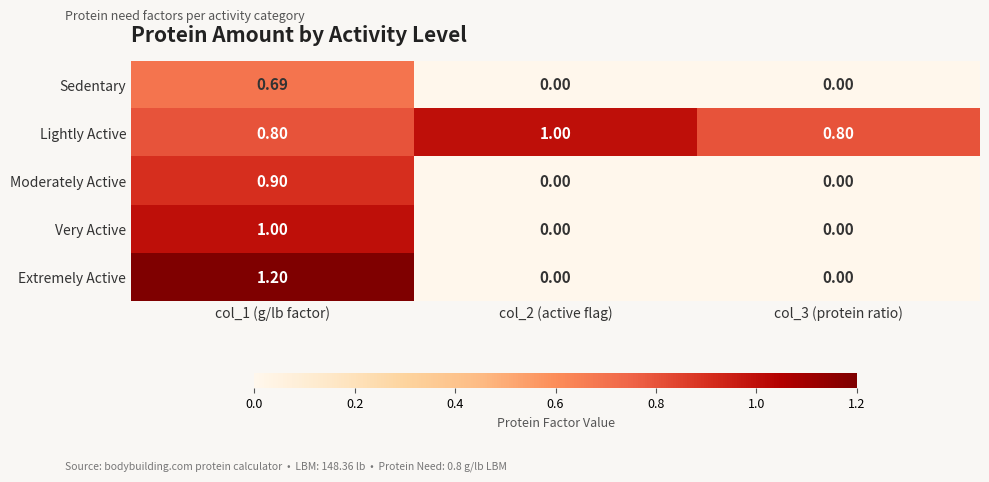

Count the number of categories in the chart.

3